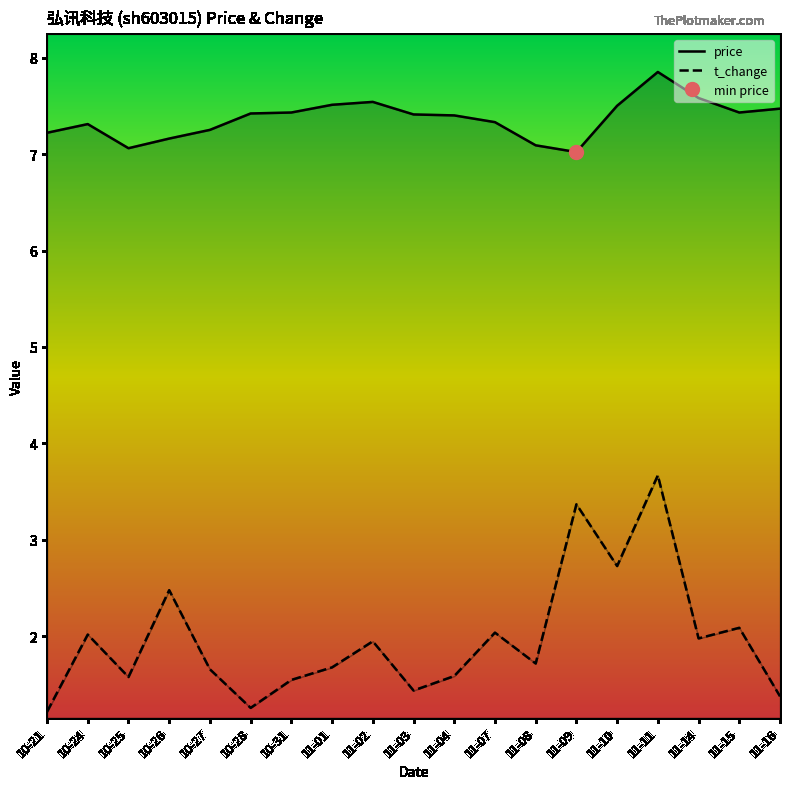

Which series changed the most between 11-04 and 11-07?

t_change